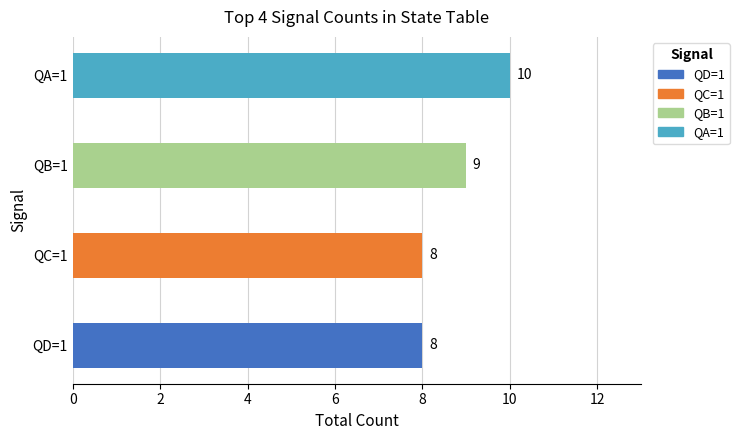

Which has a higher value, QC=1 or QB=1?

QB=1